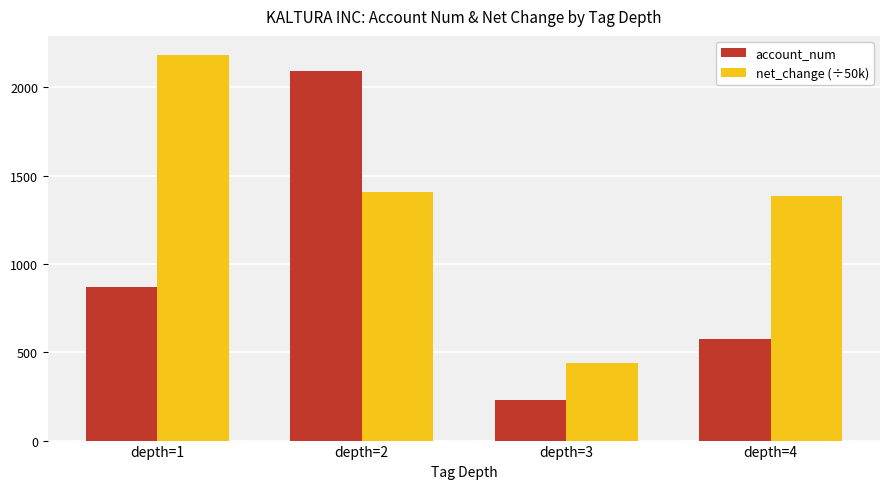

How many values in the account_num series are below 868?

2